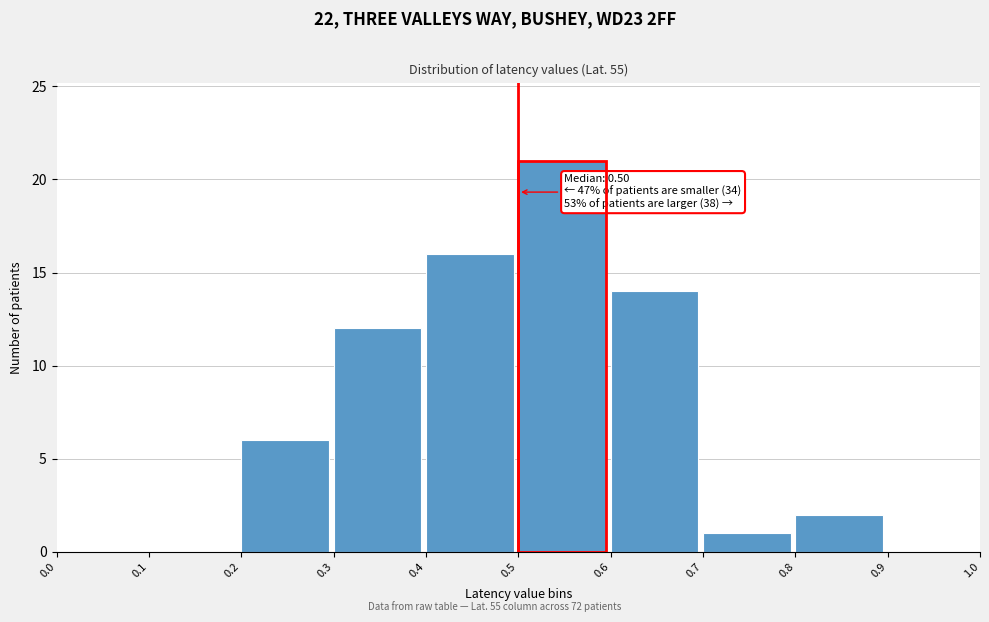

Over which range of the x-axis is the bar tallest?

0.5 to 0.6